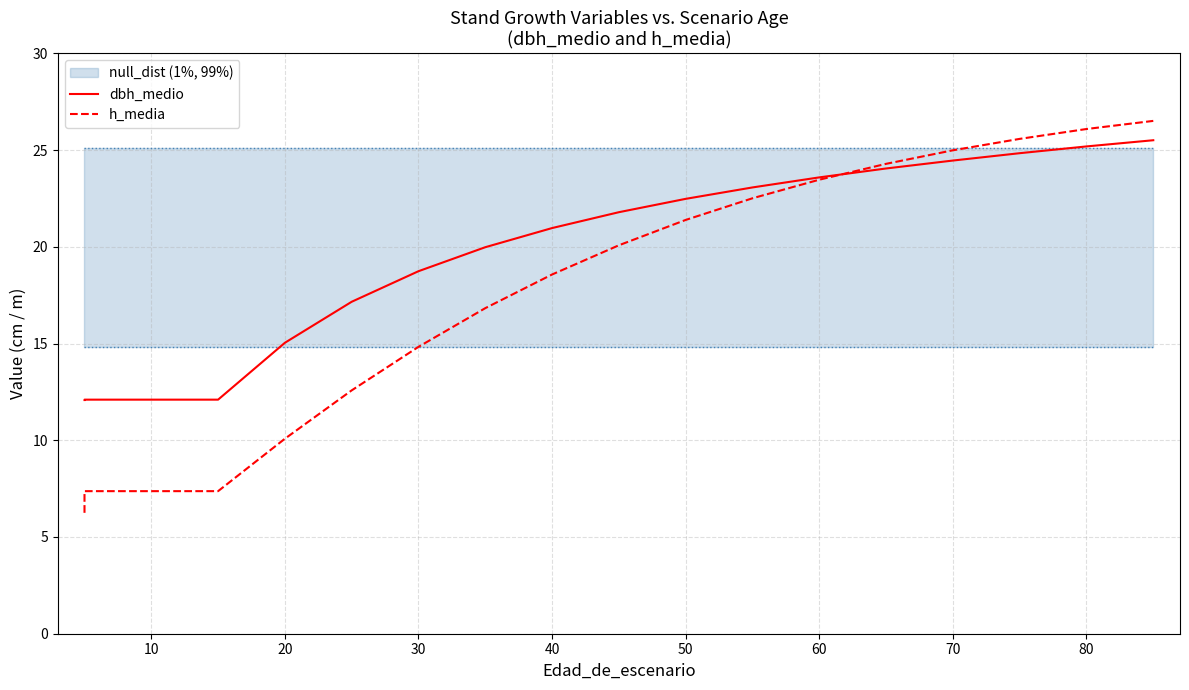

Which series ends up on top after the final intersection of h_media and dbh_medio?

h_media